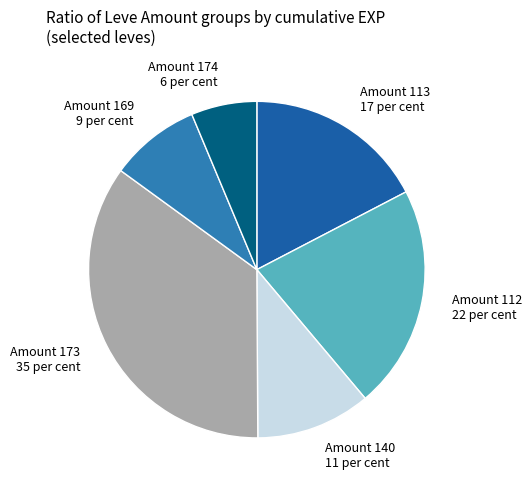

How many segments does this pie chart have?

6